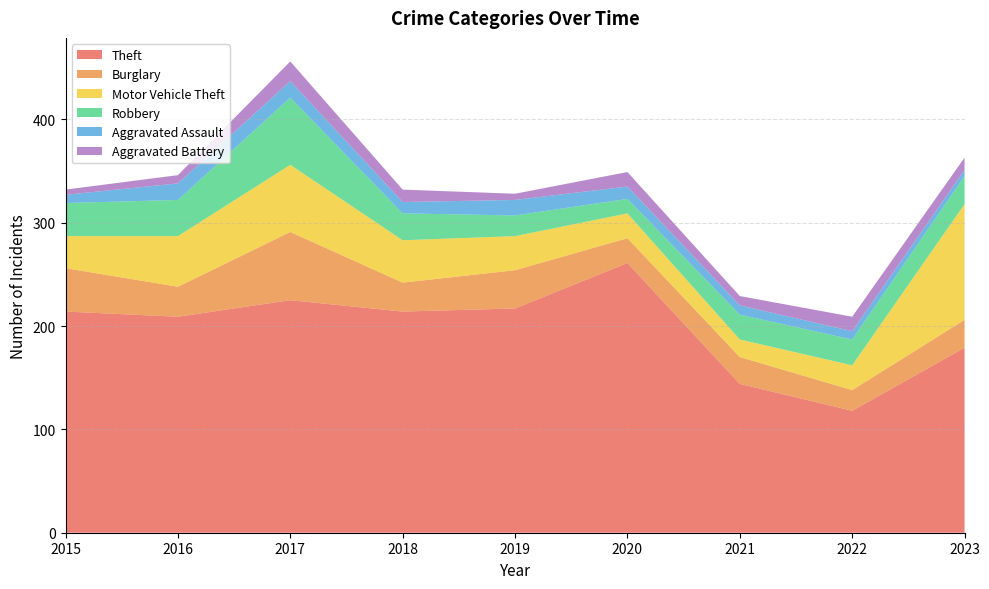

Reading left to right, transcribe all the data shown in this chart.

Theft: 2015=214	2016=209	2017=225	2018=214	2019=217	2020=261	2021=144	2022=118	2023=179
Burglary: 2015=42	2016=29	2017=66	2018=28	2019=37	2020=24	2021=26	2022=20	2023=27
Motor Vehicle Theft: 2015=31	2016=49	2017=65	2018=41	2019=33	2020=24	2021=17	2022=24	2023=112
Robbery: 2015=32	2016=35	2017=65	2018=26	2019=20	2020=14	2021=24	2022=25	2023=27
Aggravated Assault: 2015=8	2016=16	2017=16	2018=11	2019=15	2020=12	2021=9	2022=8	2023=6
Aggravated Battery: 2015=5	2016=8	2017=19	2018=12	2019=6	2020=14	2021=9	2022=14	2023=12